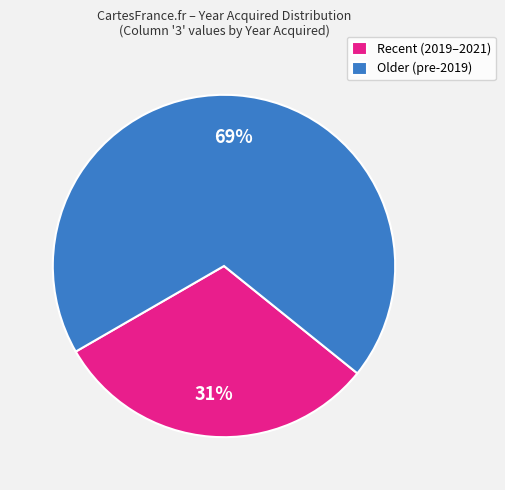

What percentage is the Recent (2019–2021) slice, to the nearest percent?

31%